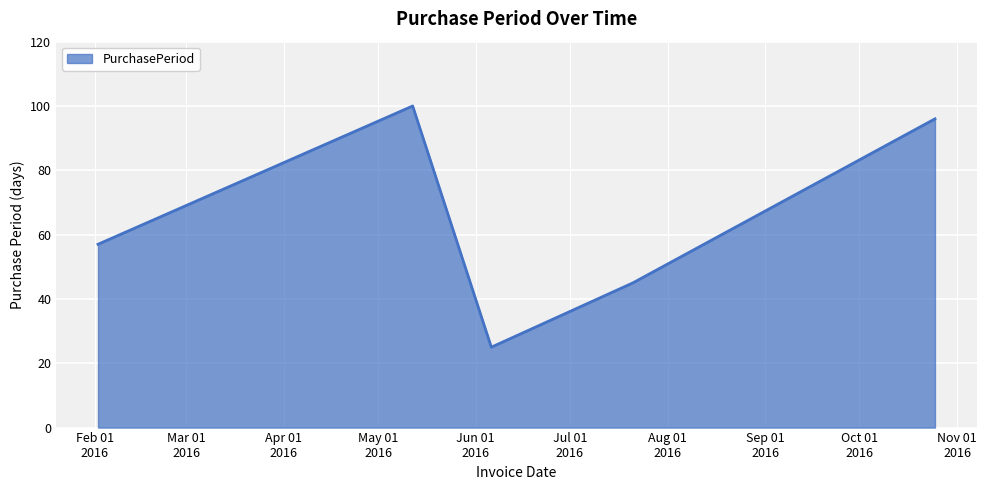

What is the maximum value shown in the chart?

100